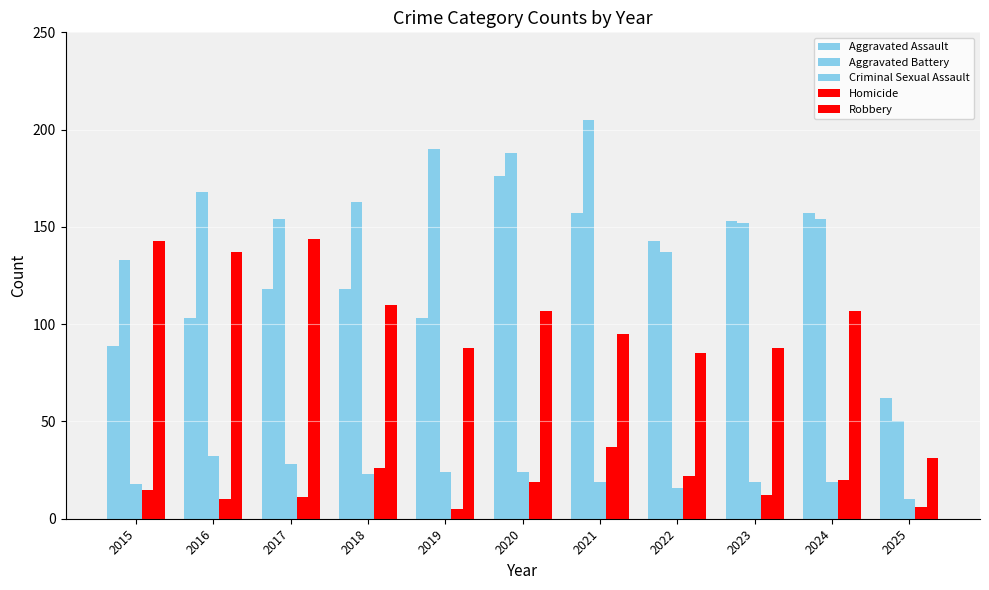

Are the bars grouped side by side (vs. stacked)?

Yes